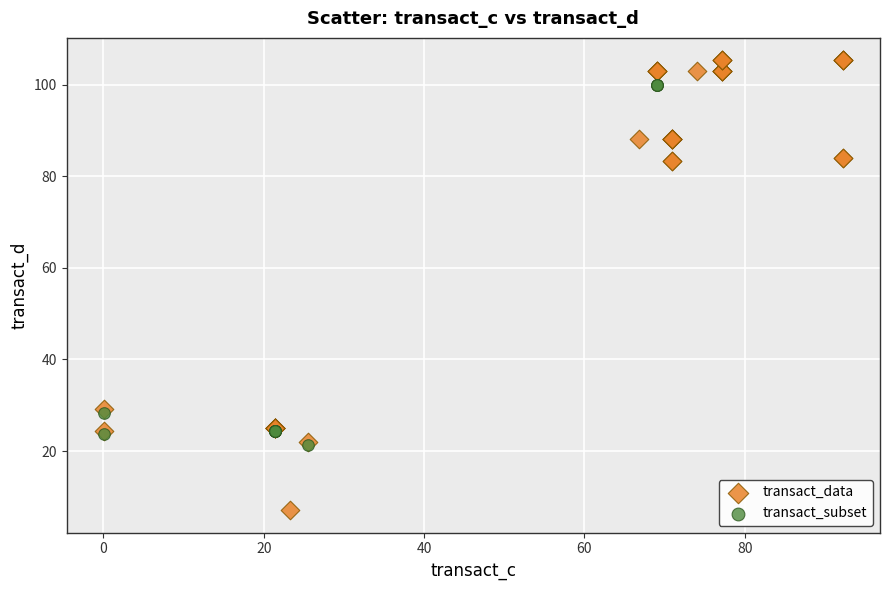

Which series has the widest spread of Y values?

transact_data